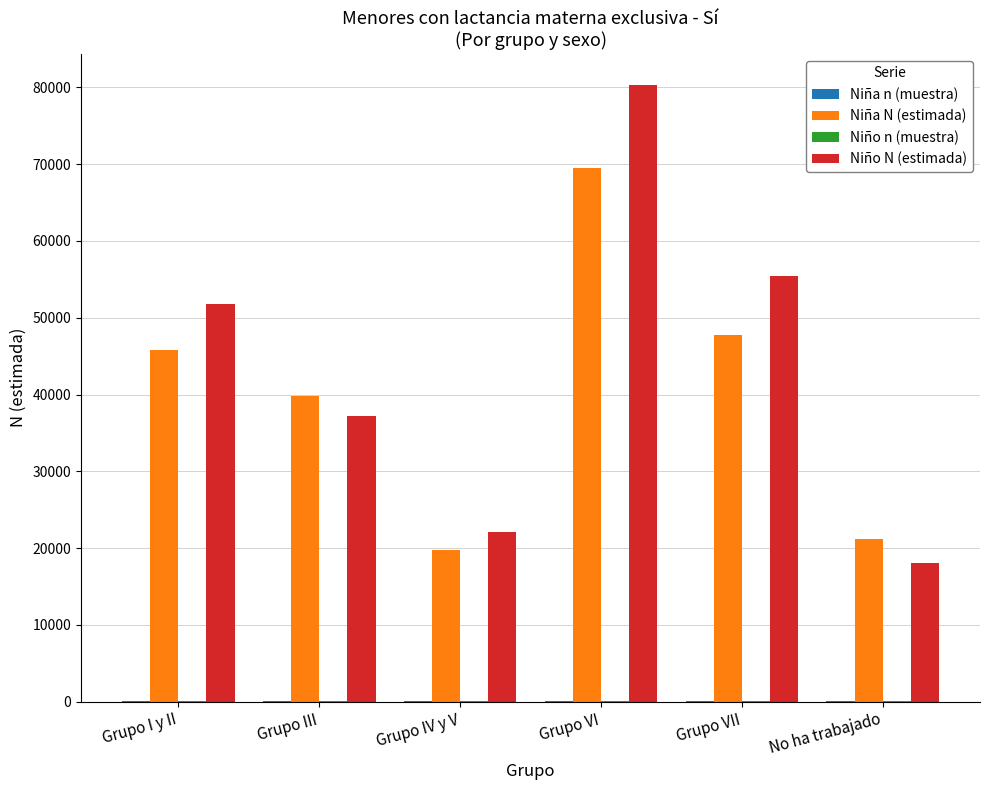

What is the maximum value shown in the chart?

80338